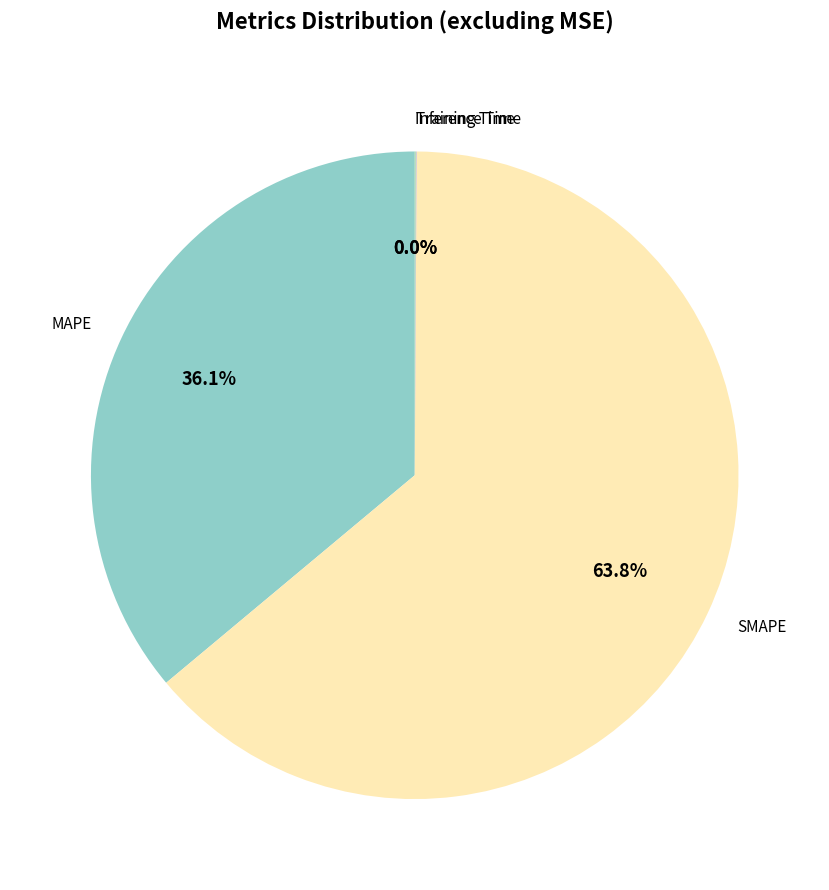

How much of the chart is everything except MAPE?

63.9%